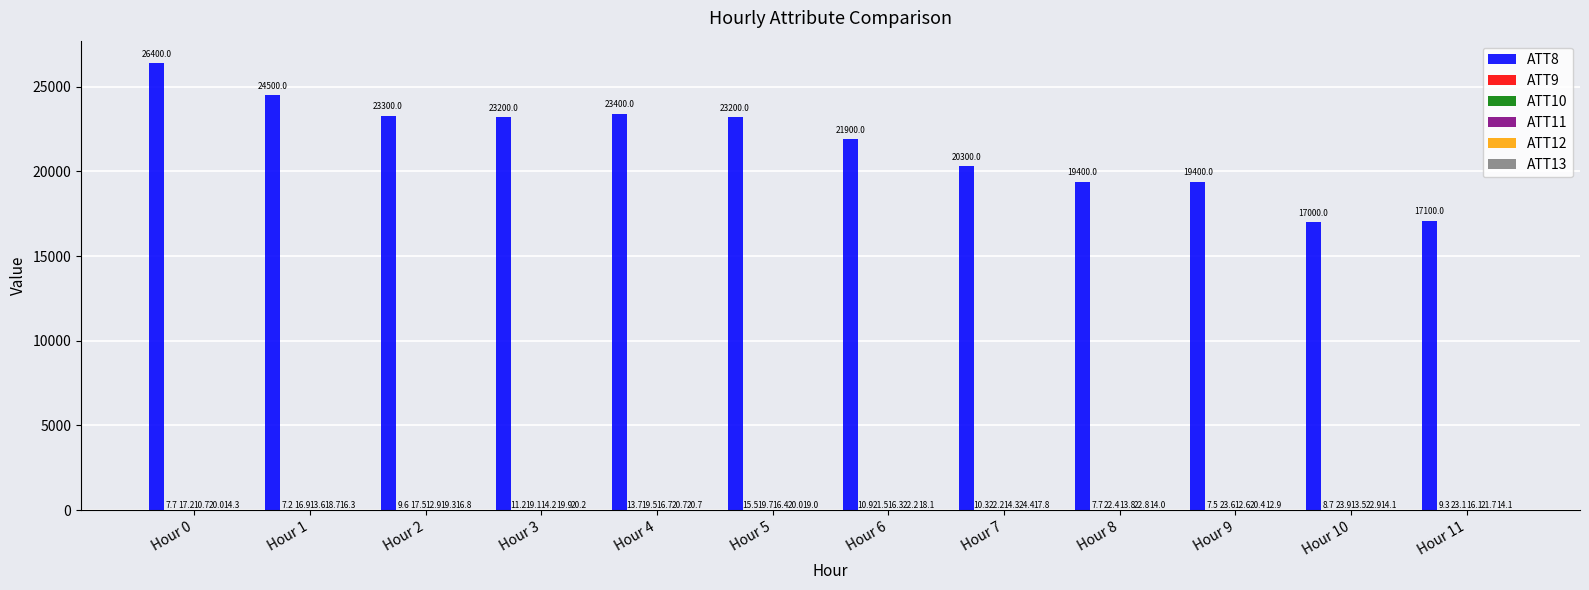

Which series changed the most between Hour 6 and Hour 7?

ATT8